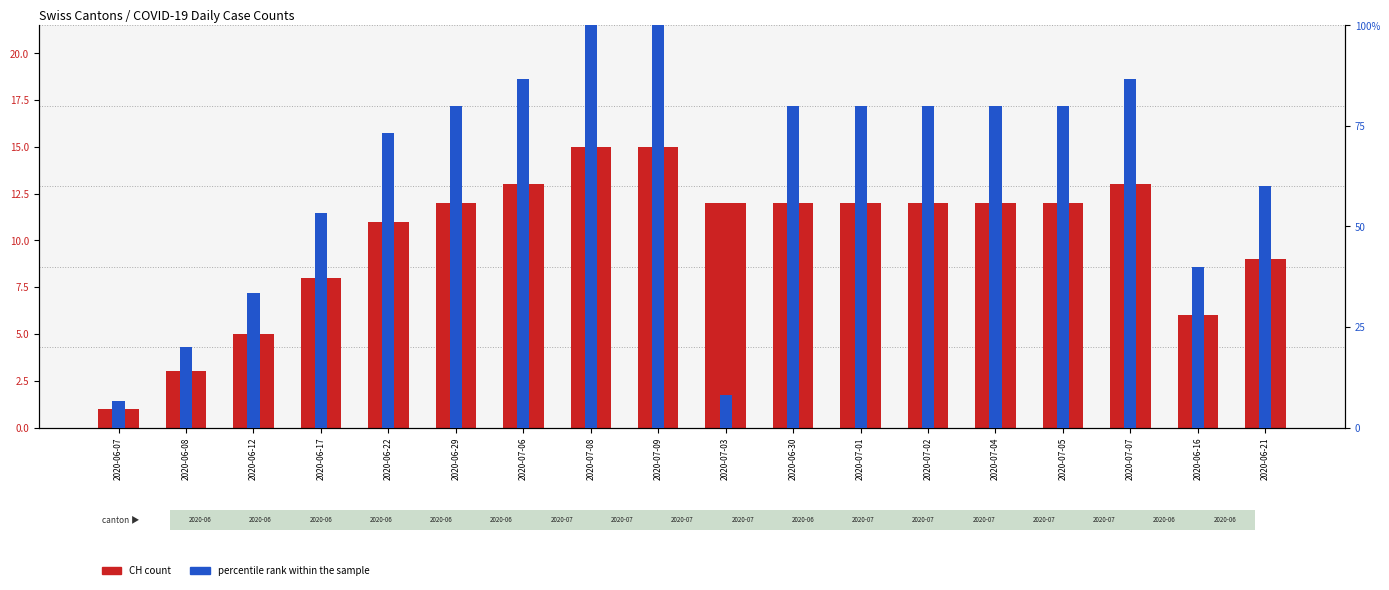

Between 2020-06-07 and 2020-07-07, which series saw the biggest shift?

percentile rank within the sample